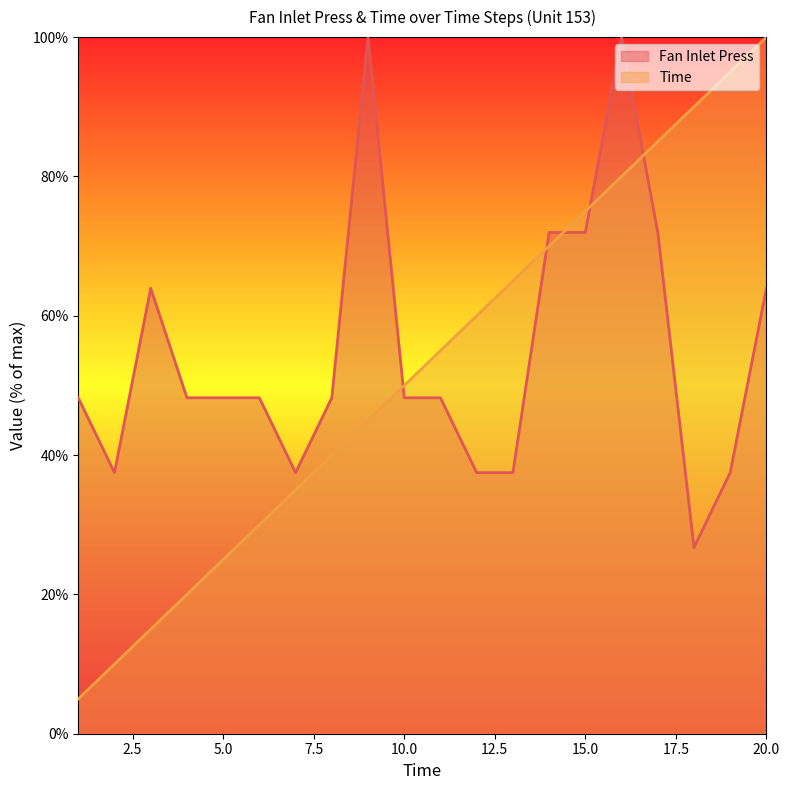

What is the difference between the maximum and minimum values in the Fan Inlet Press series?

73.3